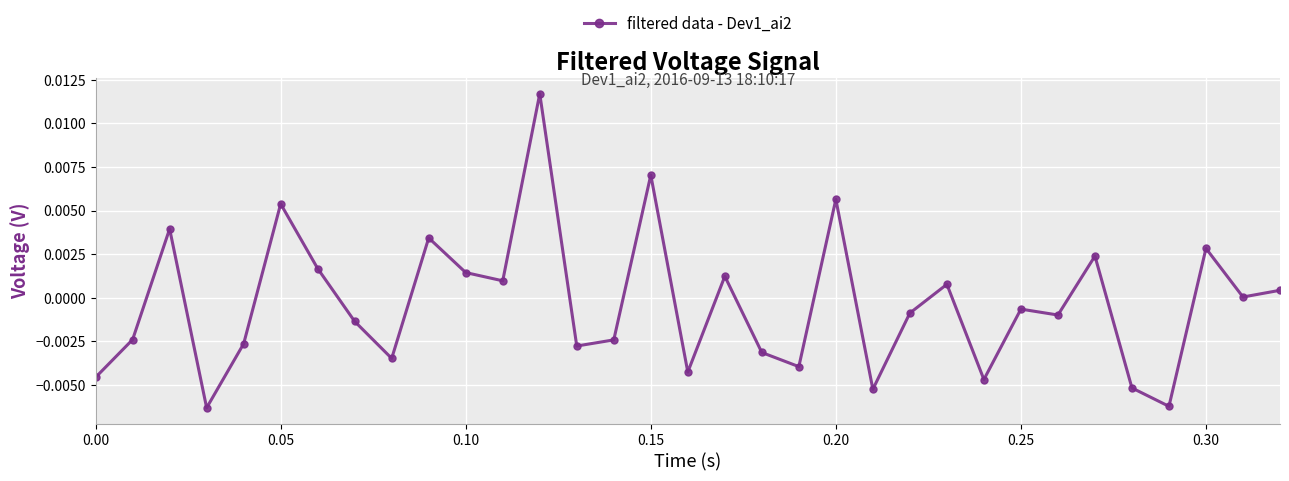

True or false: the data has more than 2 interior local peaks.

True